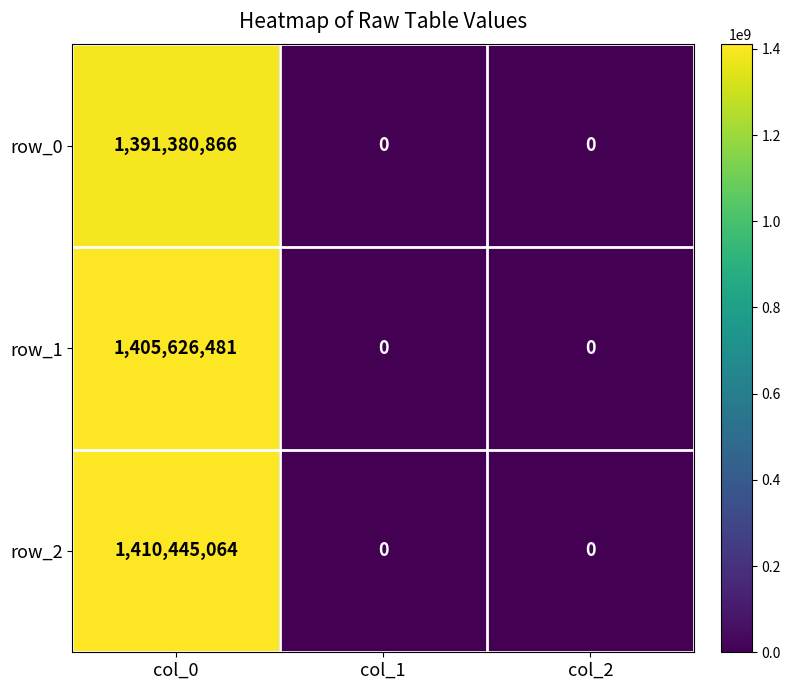

Reading left to right, extract all data points from this chart.

row_0: 1391380866	0	0
row_1: 1405626481	0	0
row_2: 1410445064	0	0